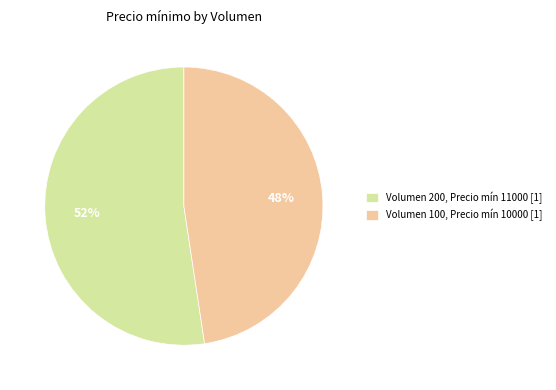

To the nearest percent, what is the average slice percentage?

50%